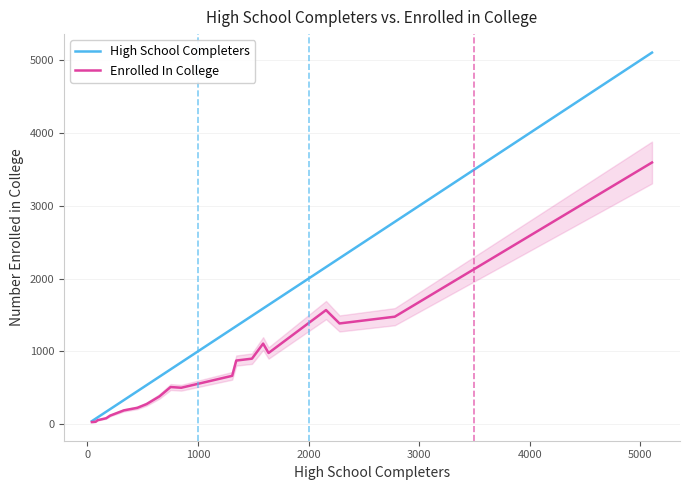

What are all the series names shown in the legend?

High School Completers, Enrolled In College